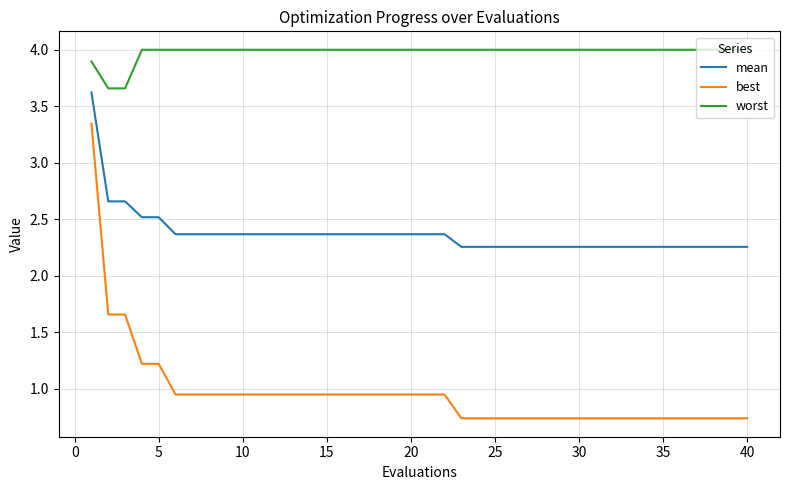

List the series in order of their overall mean, lowest first.

best, mean, worst